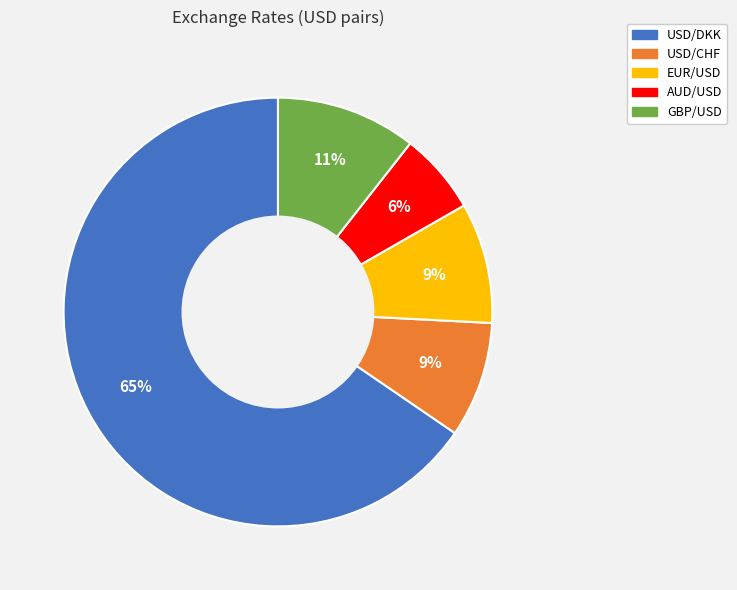

Combined, do EUR/USD and GBP/USD account for over 50%?

No